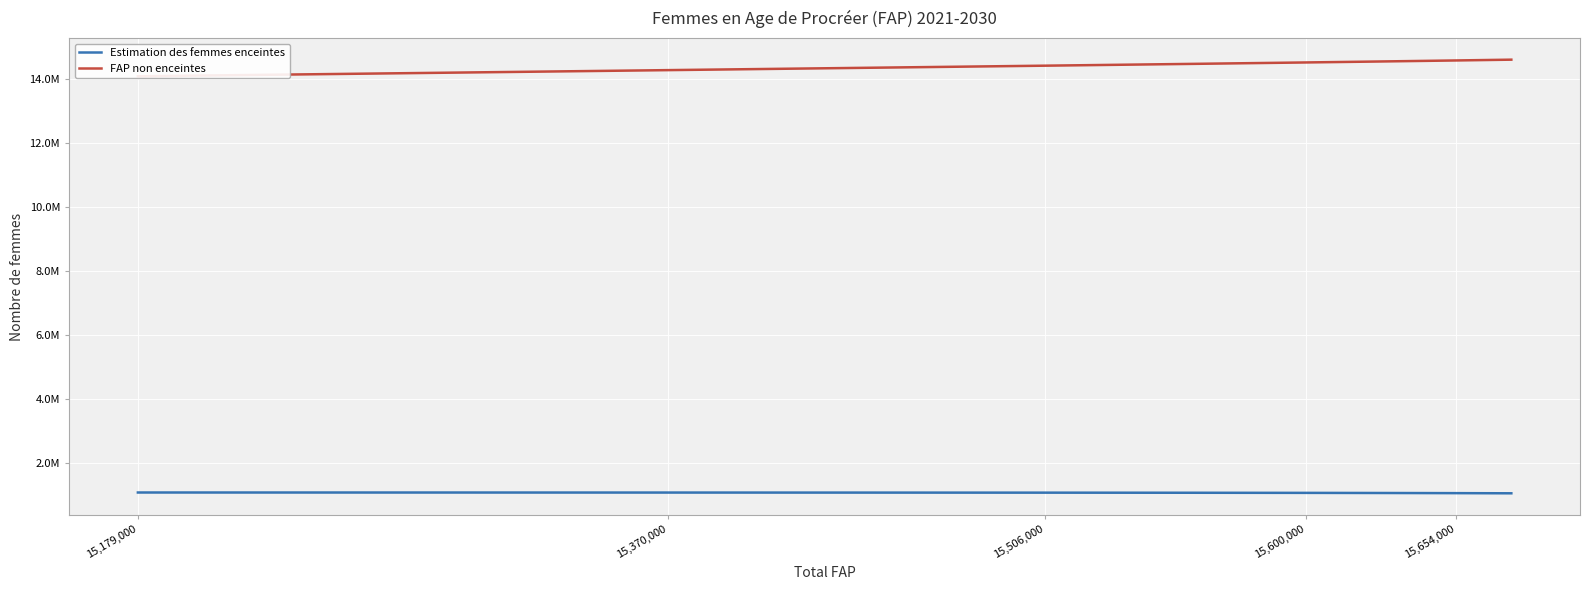

Count the number of categories in the chart.

10